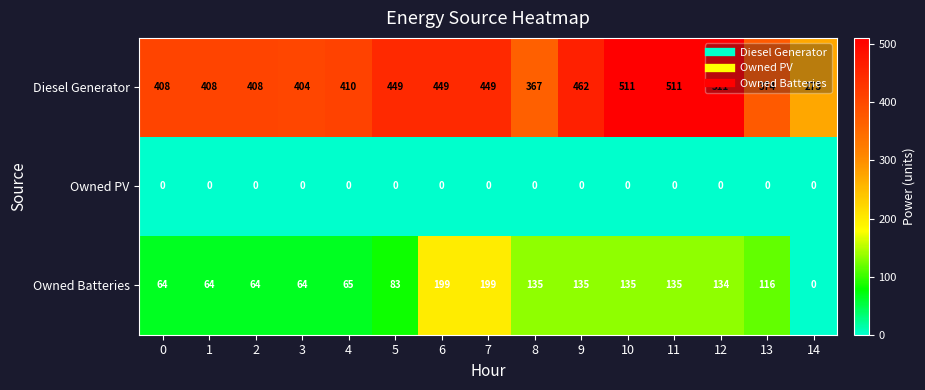

Rank the series by their average value, from lowest to highest.

Owned PV, Owned Batteries, Diesel Generator